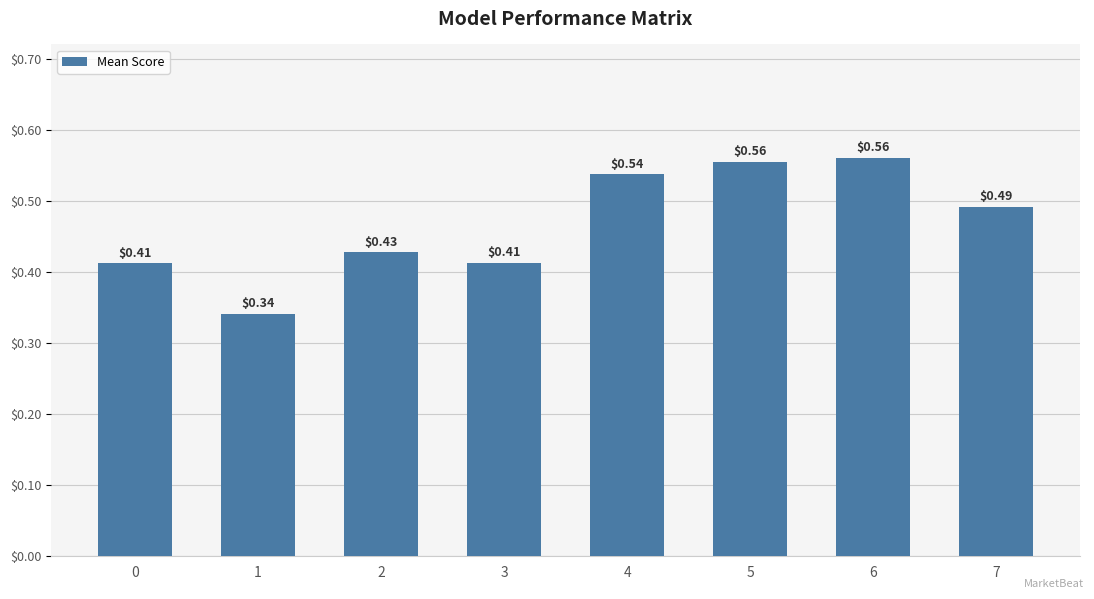

Between 7 and 1, which is larger?

7